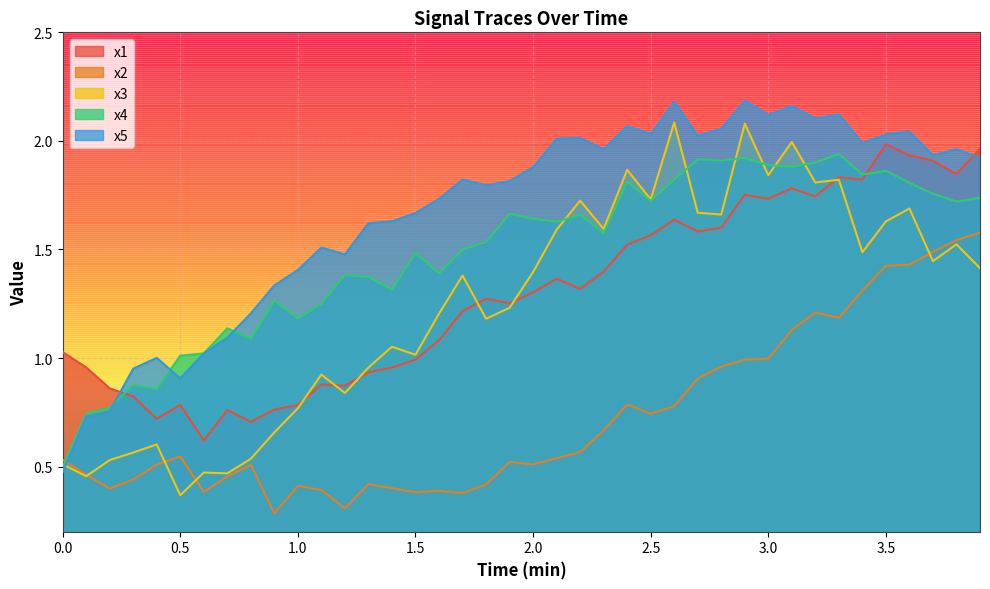

The value of x3 at 1.0 is 0.4. True or false?

False